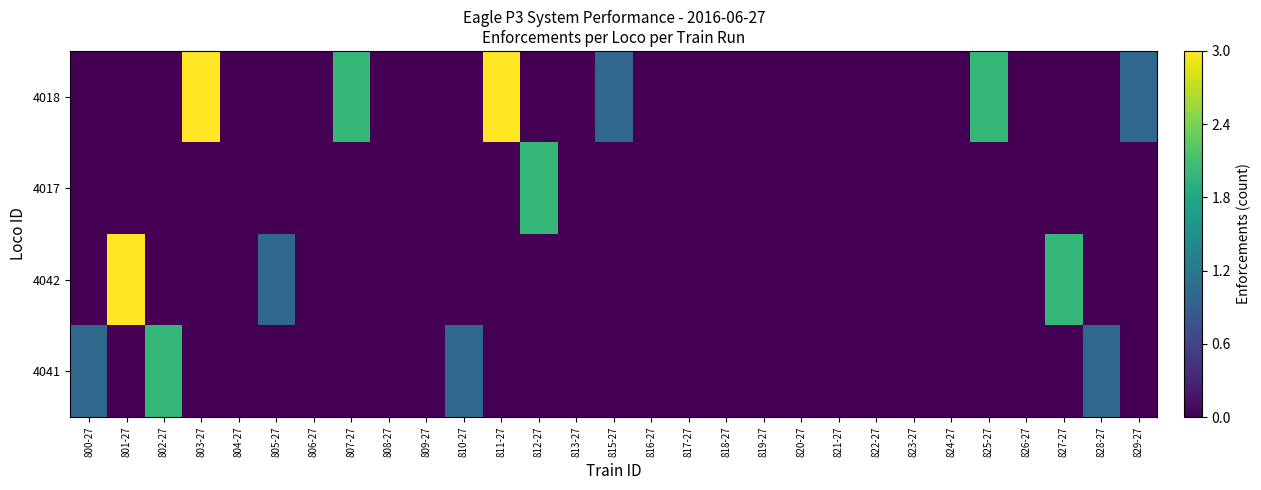

Reading left to right, what are all the values shown in this chart?

4041: 800-27=0.3	801-27=0.0	802-27=0.7	803-27=0.0	804-27=0.0	805-27=0.0	806-27=0.0	807-27=0.0	808-27=0.0	809-27=0.0	810-27=0.3	811-27=0.0	812-27=0.0	813-27=0.0	815-27=0.0	816-27=0.0	817-27=0.0	818-27=0.0	819-27=0.0	820-27=0.0	821-27=0.0	822-27=0.0	823-27=0.0	824-27=0.0	825-27=0.0	826-27=0.0	827-27=0.0	828-27=0.3	829-27=0.0
4042: 800-27=0.0	801-27=1.0	802-27=0.0	803-27=0.0	804-27=0.0	805-27=0.3	806-27=0.0	807-27=0.0	808-27=0.0	809-27=0.0	810-27=0.0	811-27=0.0	812-27=0.0	813-27=0.0	815-27=0.0	816-27=0.0	817-27=0.0	818-27=0.0	819-27=0.0	820-27=0.0	821-27=0.0	822-27=0.0	823-27=0.0	824-27=0.0	825-27=0.0	826-27=0.0	827-27=0.7	828-27=0.0	829-27=0.0
4017: 800-27=0.0	801-27=0.0	802-27=0.0	803-27=0.0	804-27=0.0	805-27=0.0	806-27=0.0	807-27=0.0	808-27=0.0	809-27=0.0	810-27=0.0	811-27=0.0	812-27=0.7	813-27=0.0	815-27=0.0	816-27=0.0	817-27=0.0	818-27=0.0	819-27=0.0	820-27=0.0	821-27=0.0	822-27=0.0	823-27=0.0	824-27=0.0	825-27=0.0	826-27=0.0	827-27=0.0	828-27=0.0	829-27=0.0
4018: 800-27=0.0	801-27=0.0	802-27=0.0	803-27=1.0	804-27=0.0	805-27=0.0	806-27=0.0	807-27=0.7	808-27=0.0	809-27=0.0	810-27=0.0	811-27=1.0	812-27=0.0	813-27=0.0	815-27=0.3	816-27=0.0	817-27=0.0	818-27=0.0	819-27=0.0	820-27=0.0	821-27=0.0	822-27=0.0	823-27=0.0	824-27=0.0	825-27=0.7	826-27=0.0	827-27=0.0	828-27=0.0	829-27=0.3